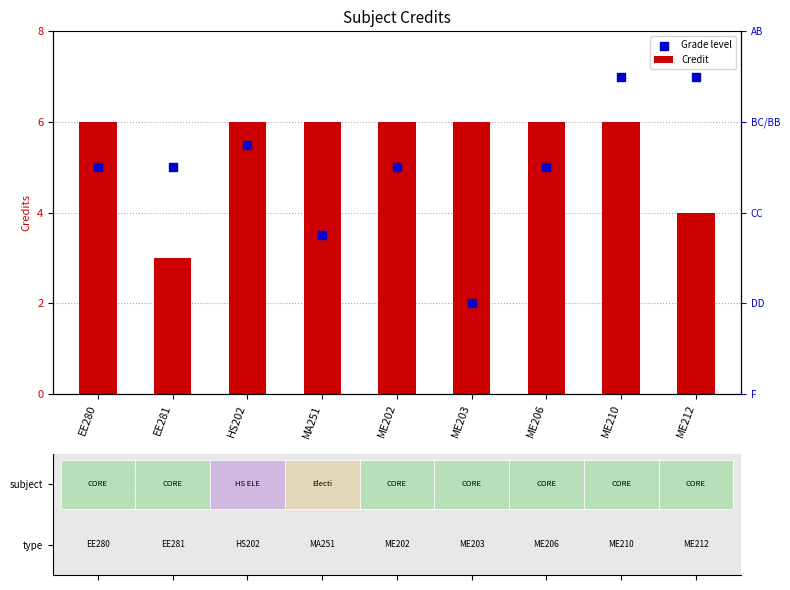

Which series has the widest spread of Y values?

Grade level